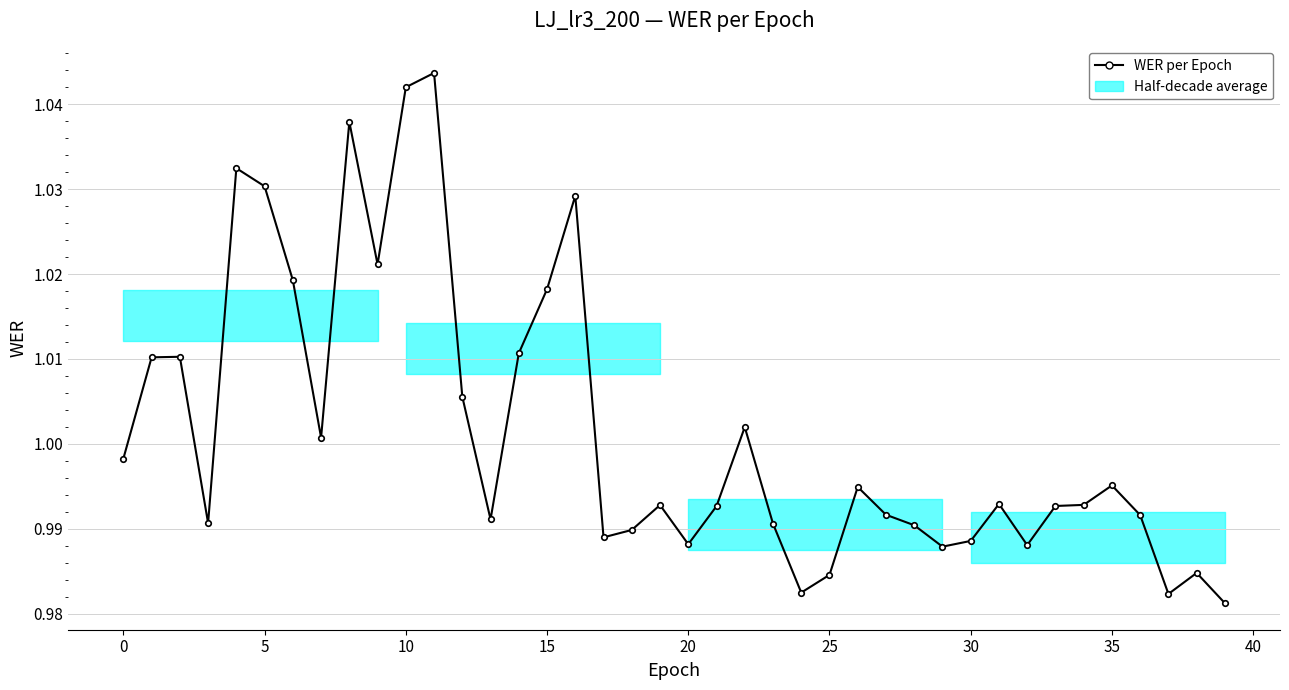

Does the chart display data point markers on the line(s)?

Yes